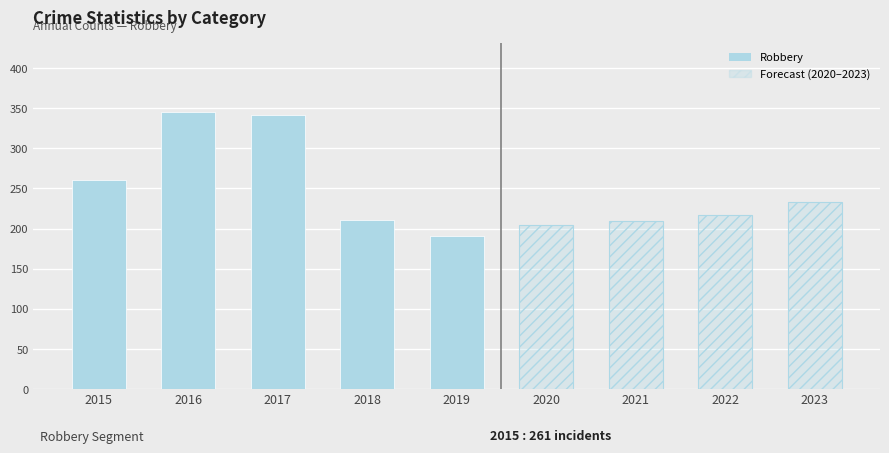

How many groups of bars are there?

9